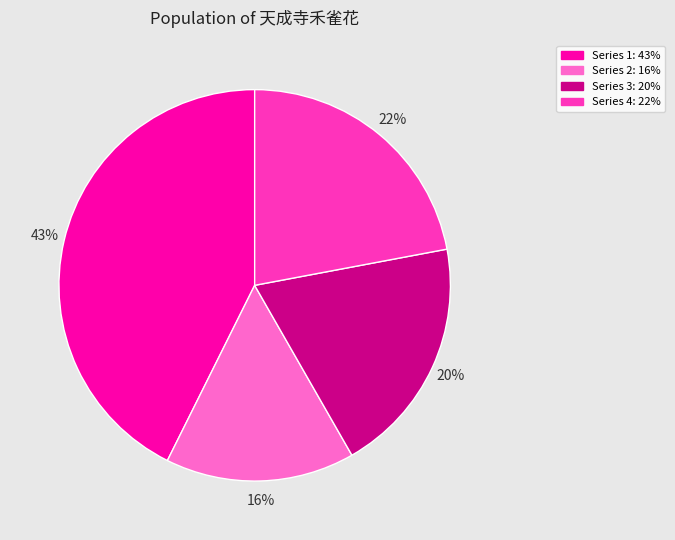

How many slices are in this pie chart?

4